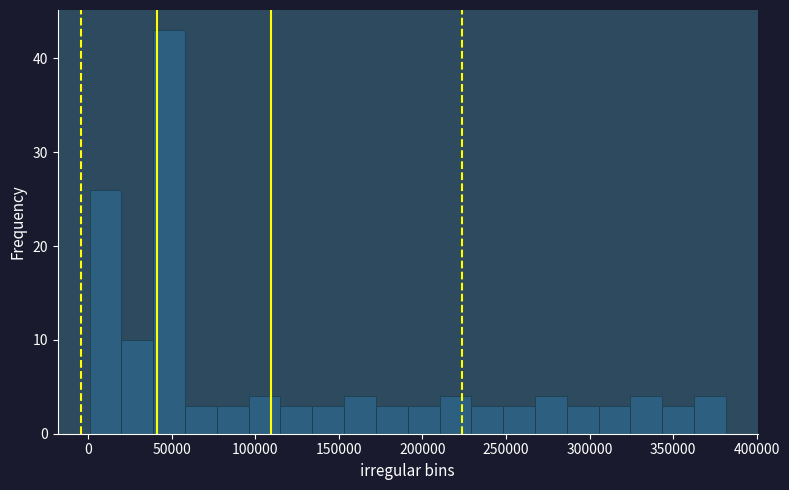

Around what value on the x-axis is the tallest bar? Give the approximate position of its centre, as read against the axis.

50000